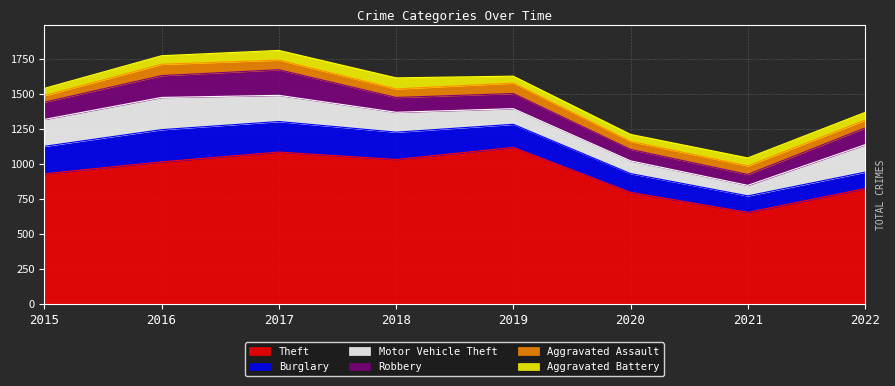

List the labels in order of Motor Vehicle Theft value, smallest first.

2021, 2020, 2019, 2018, 2017, 2015, 2022, 2016